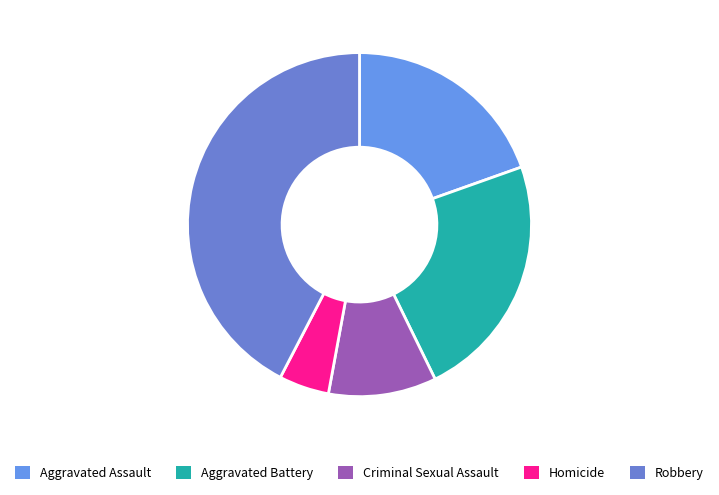

Count the number of slices in the pie.

5